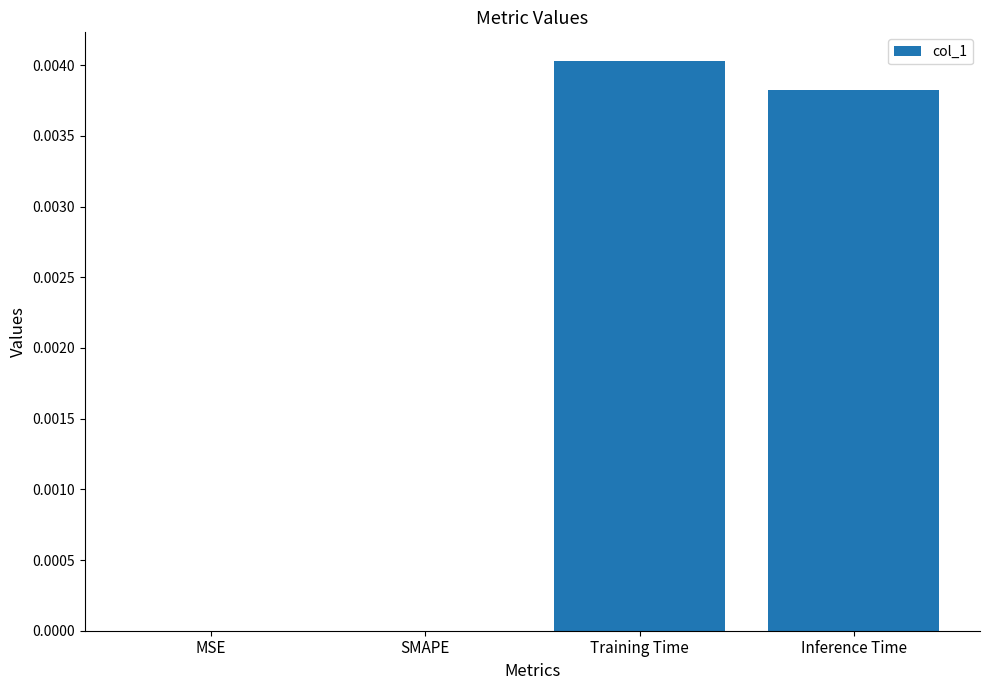

Which has a higher value, MSE or Training Time?

Training Time